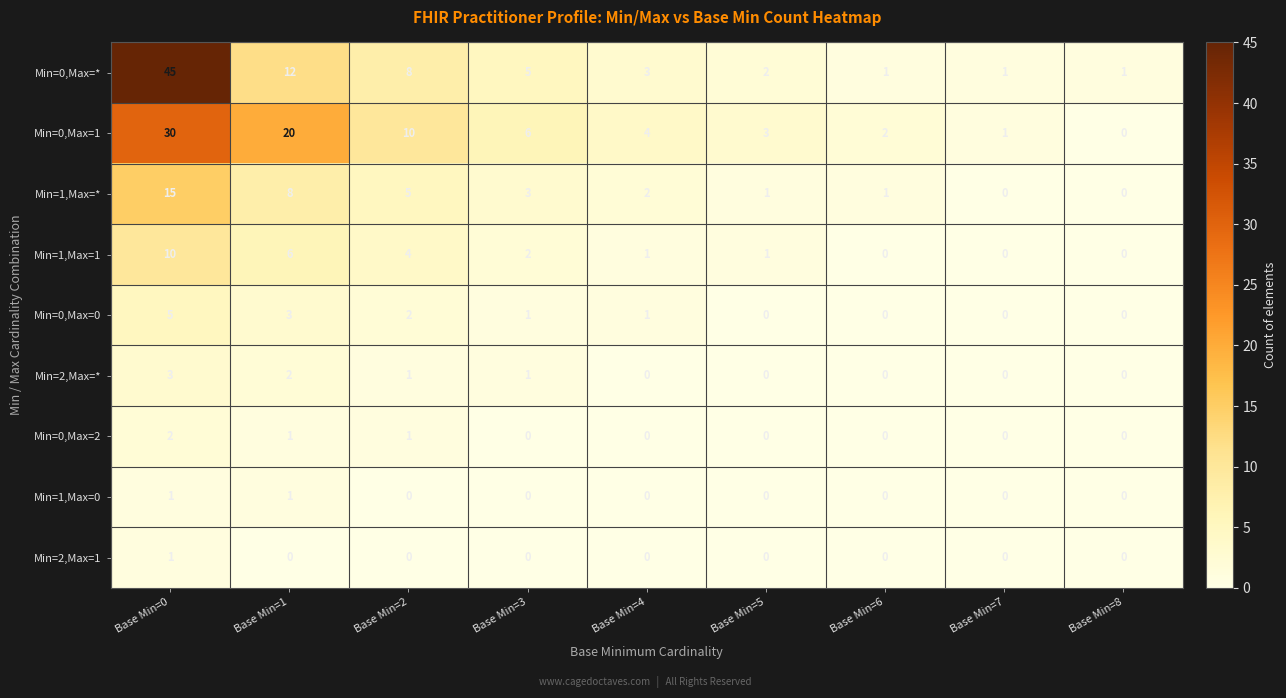

How many series are shown in this chart?

9